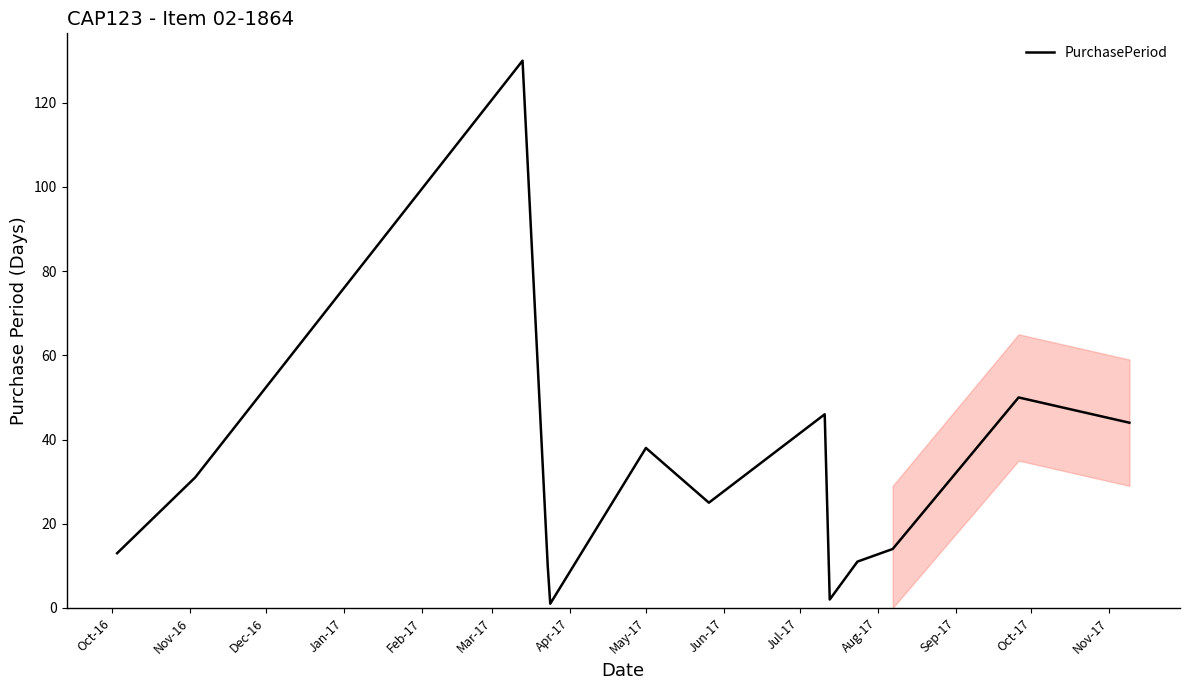

Is this an area chart (filled region under the line)?

No